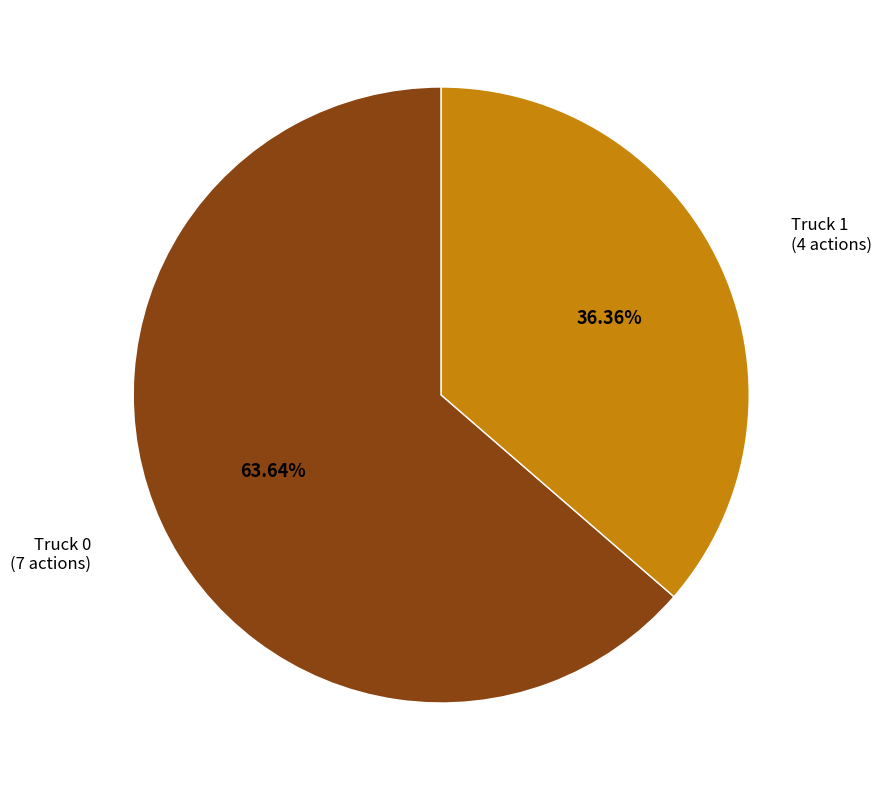

Is there a majority slice in this chart?

Yes